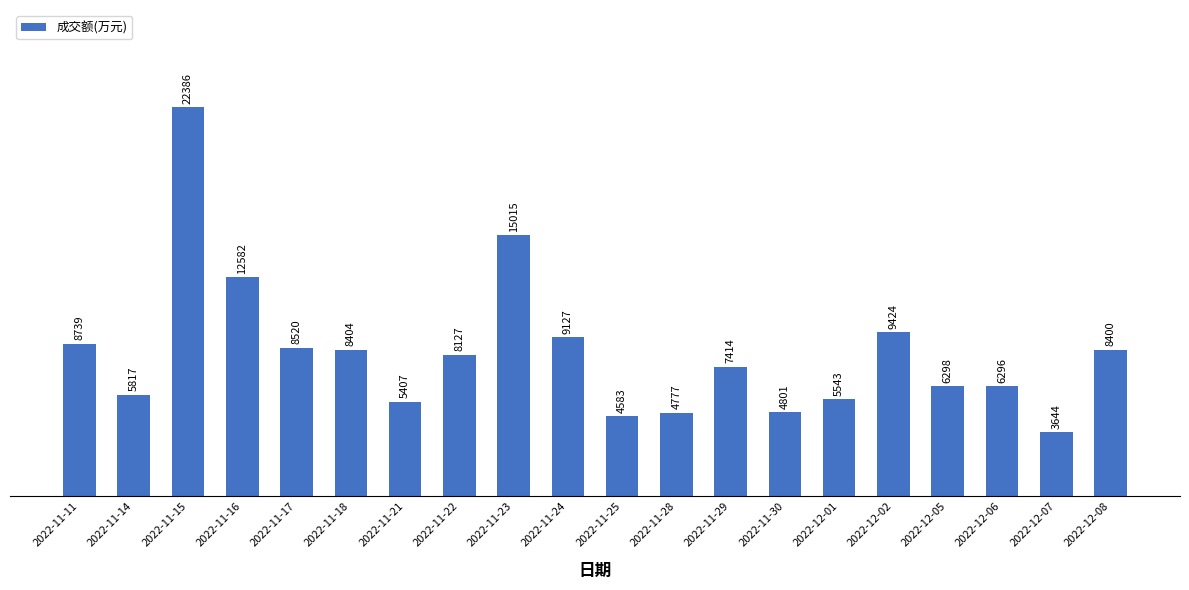

What is the sum of the values at 2022-11-21 and 2022-11-16?

17989